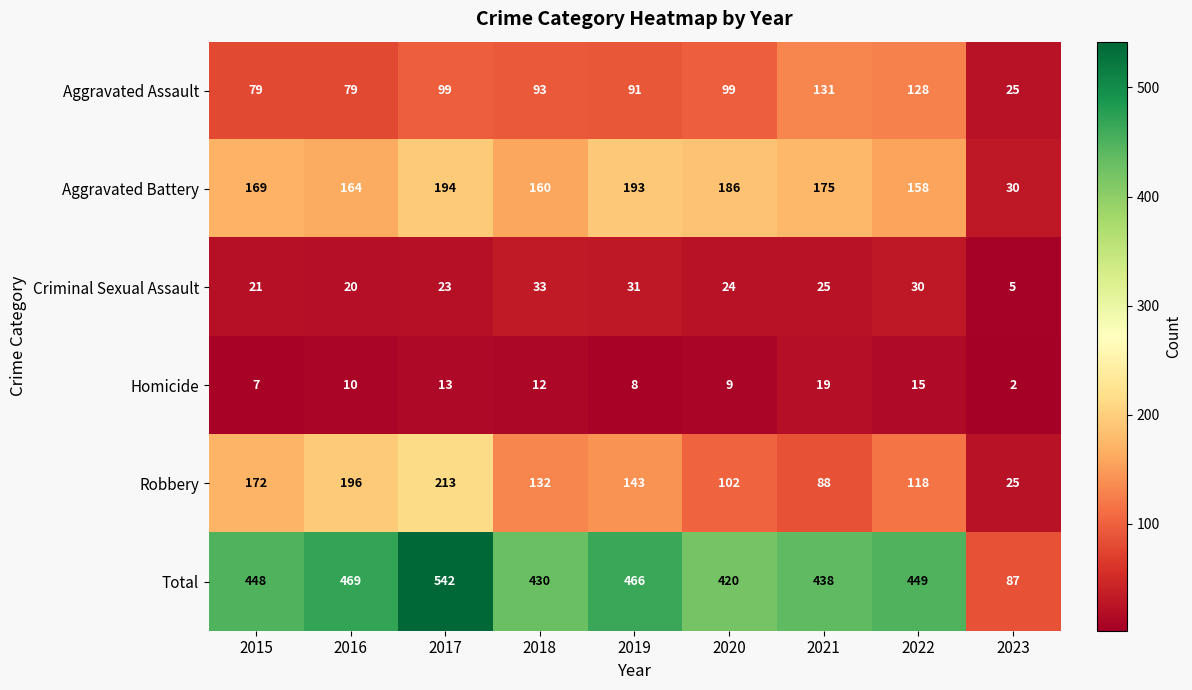

Which series changed the most between 2015 and 2018?

Robbery